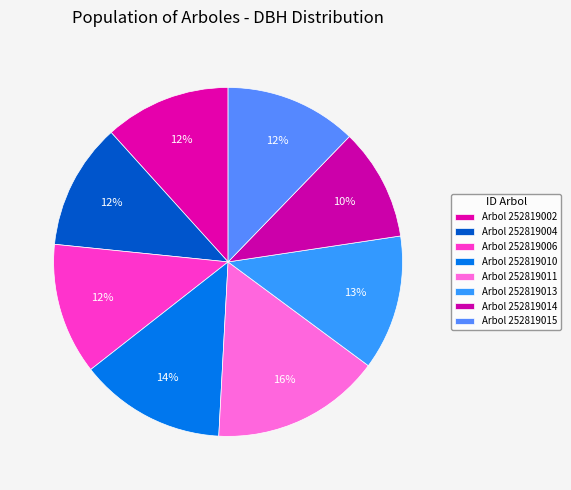

Count the number of slices in the pie.

8